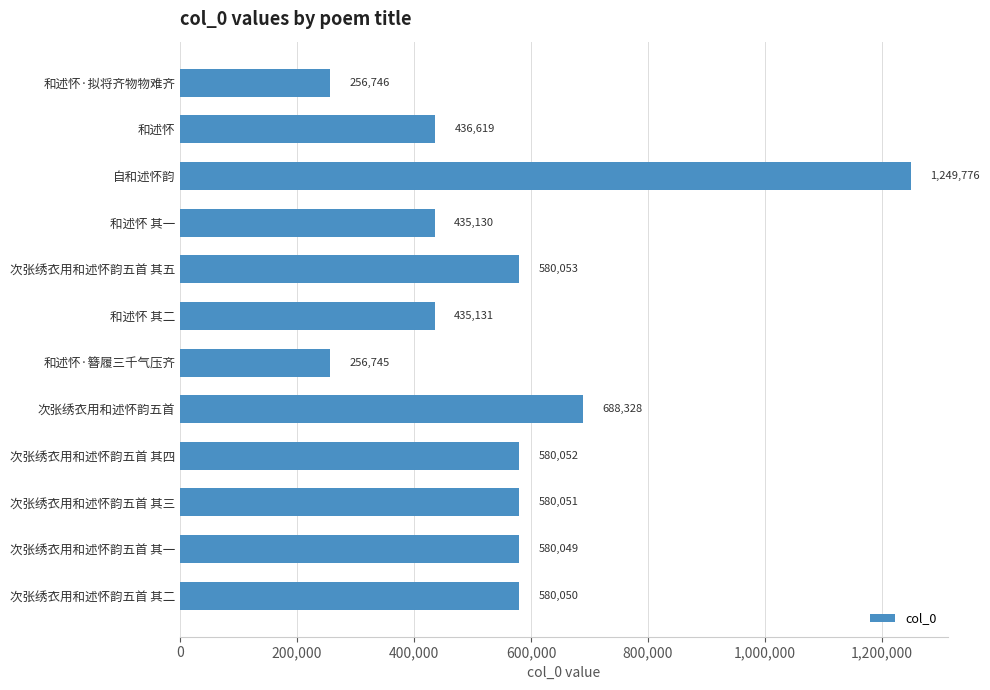

What is the average value?

554894